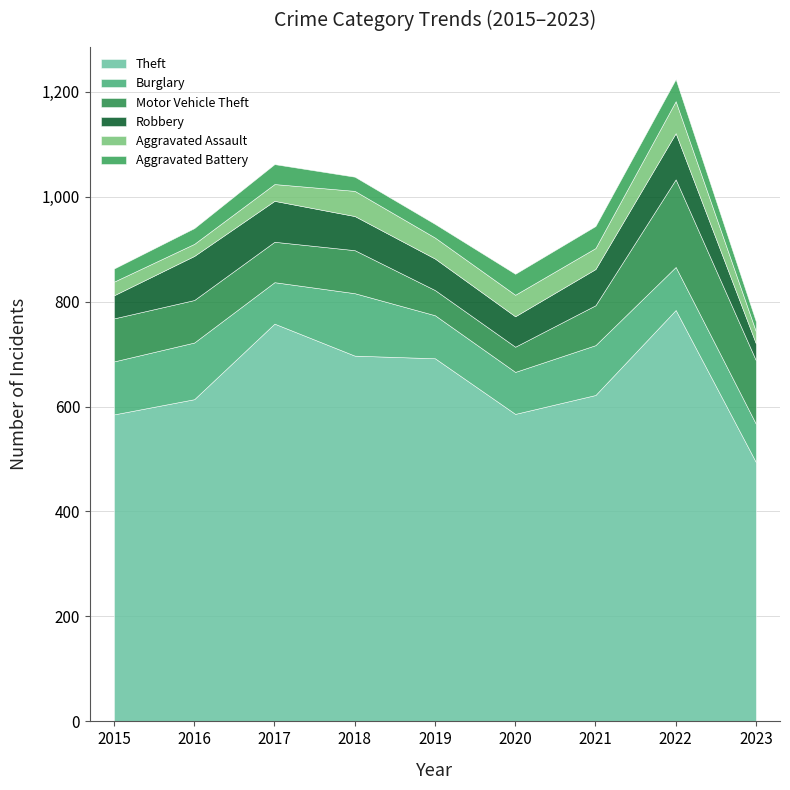

At how many categories does at least one series exceed 717?

2